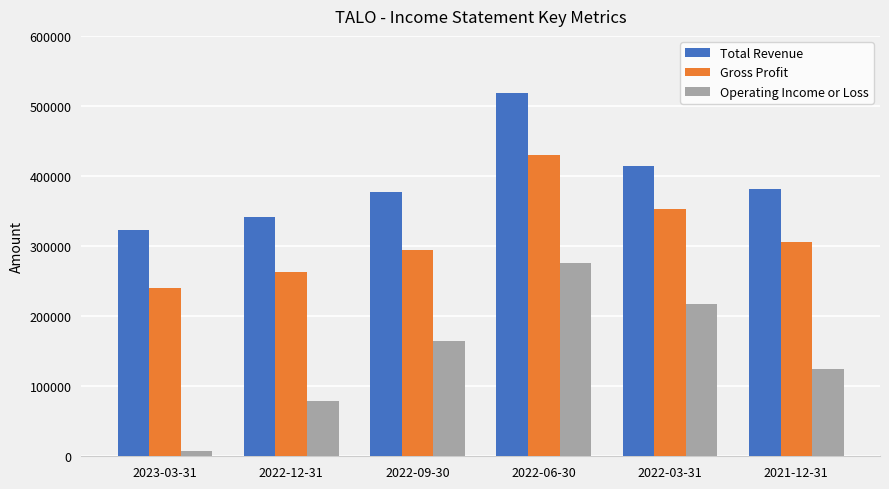

Count the number of categories in the chart.

6